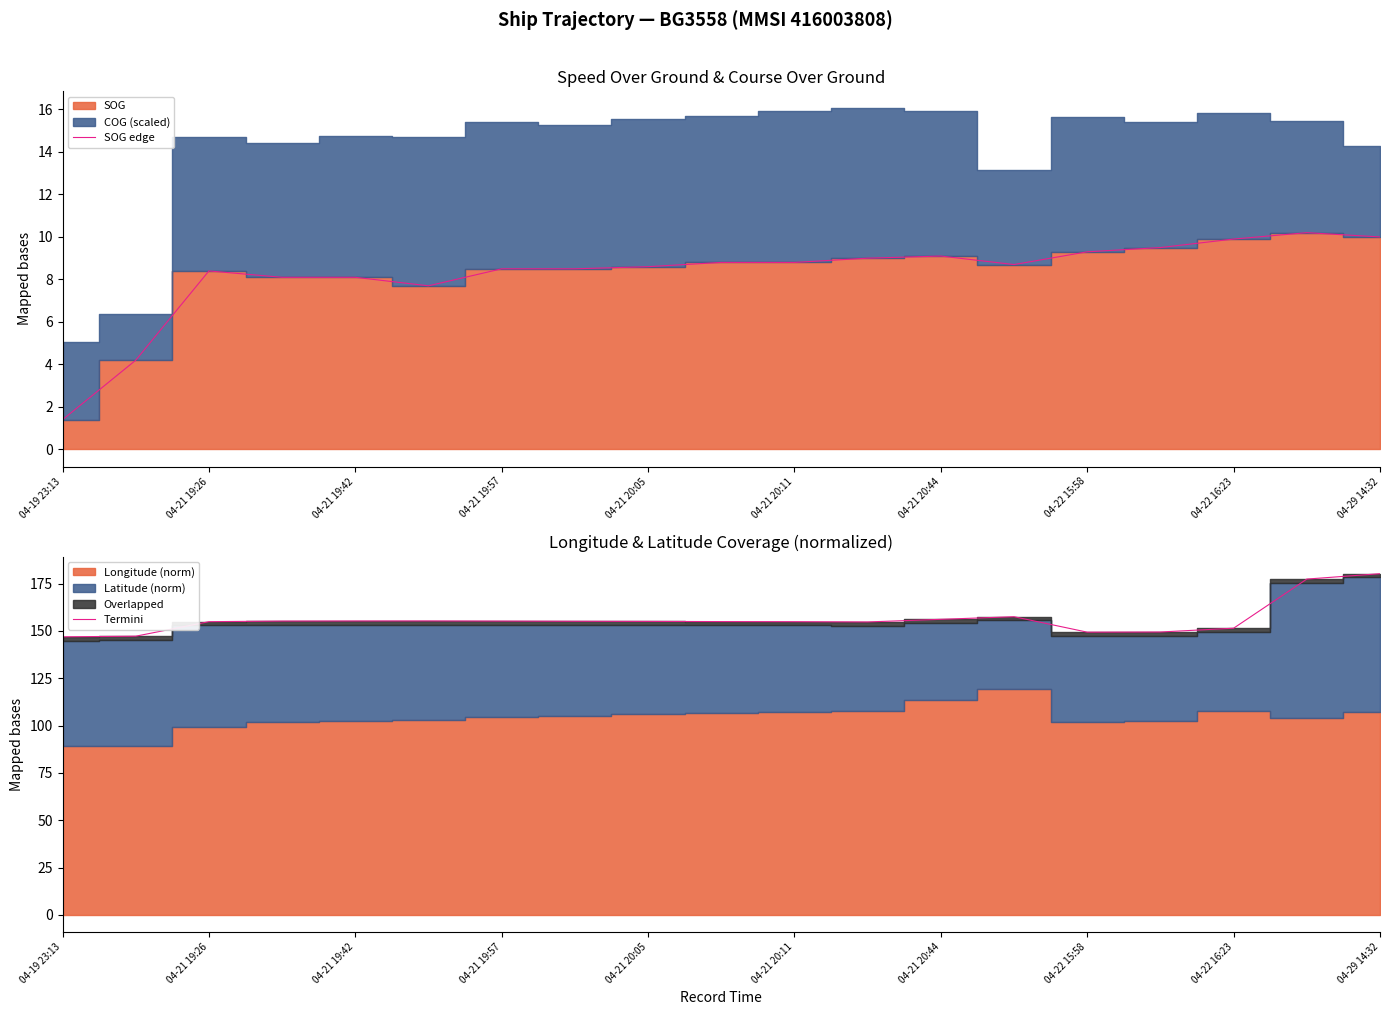

The SOG edge series shows 0.7 at 04-19 23:13. True or false?

False